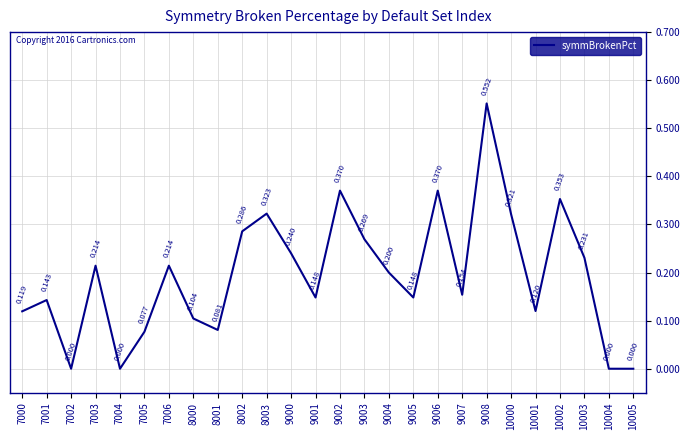

The chart shows a value of 0.0 at 10005. True or false?

True